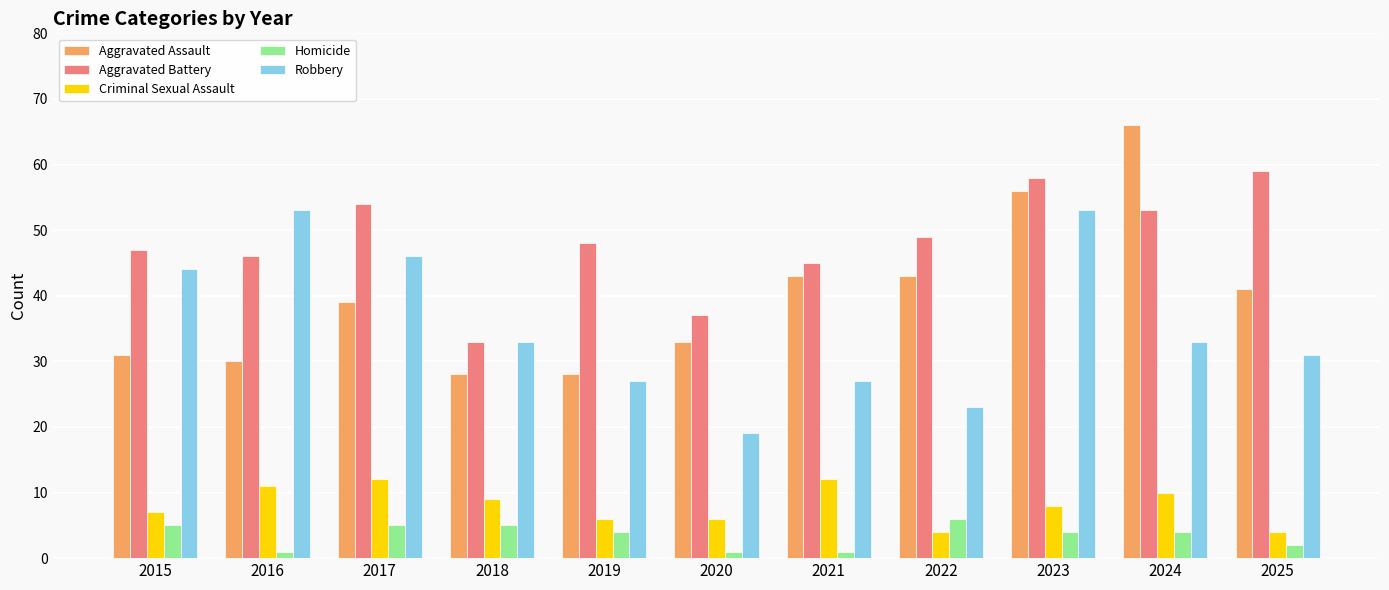

What is the value of the Aggravated Assault bar at the 10th from the left?

66